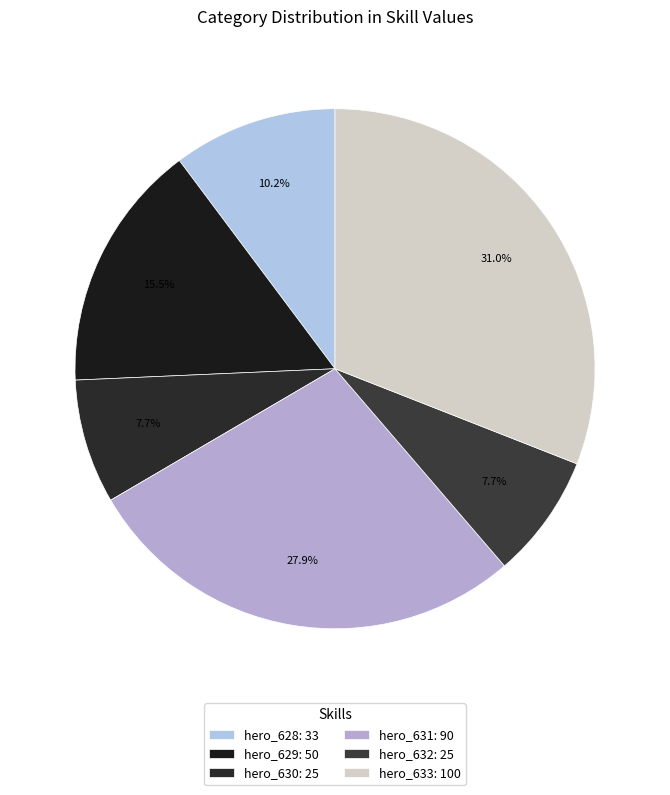

How many segments does this pie chart have?

6